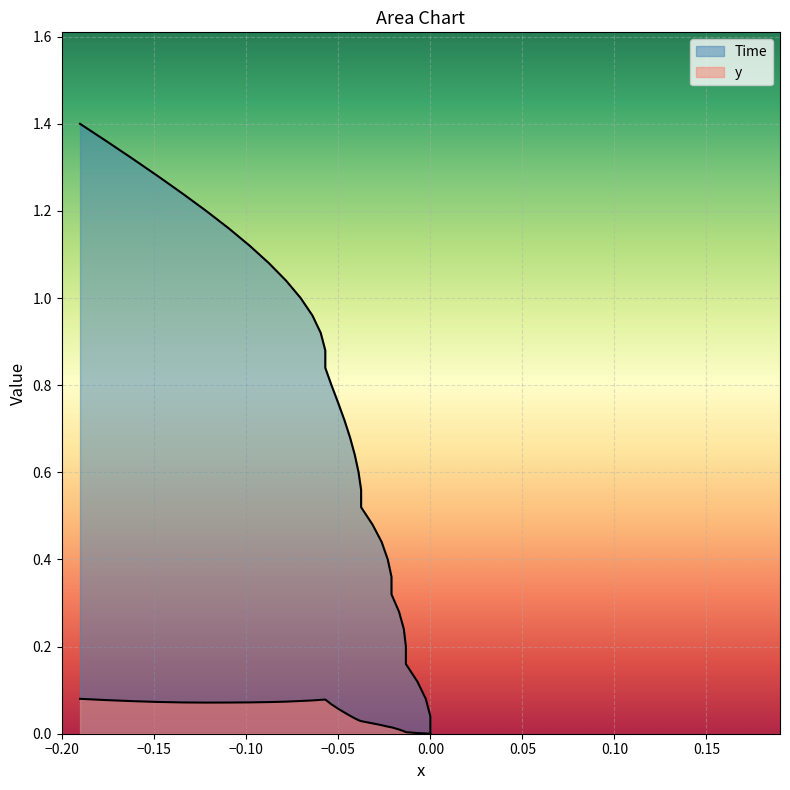

List the series in order of their peak value, lowest first.

y, Time